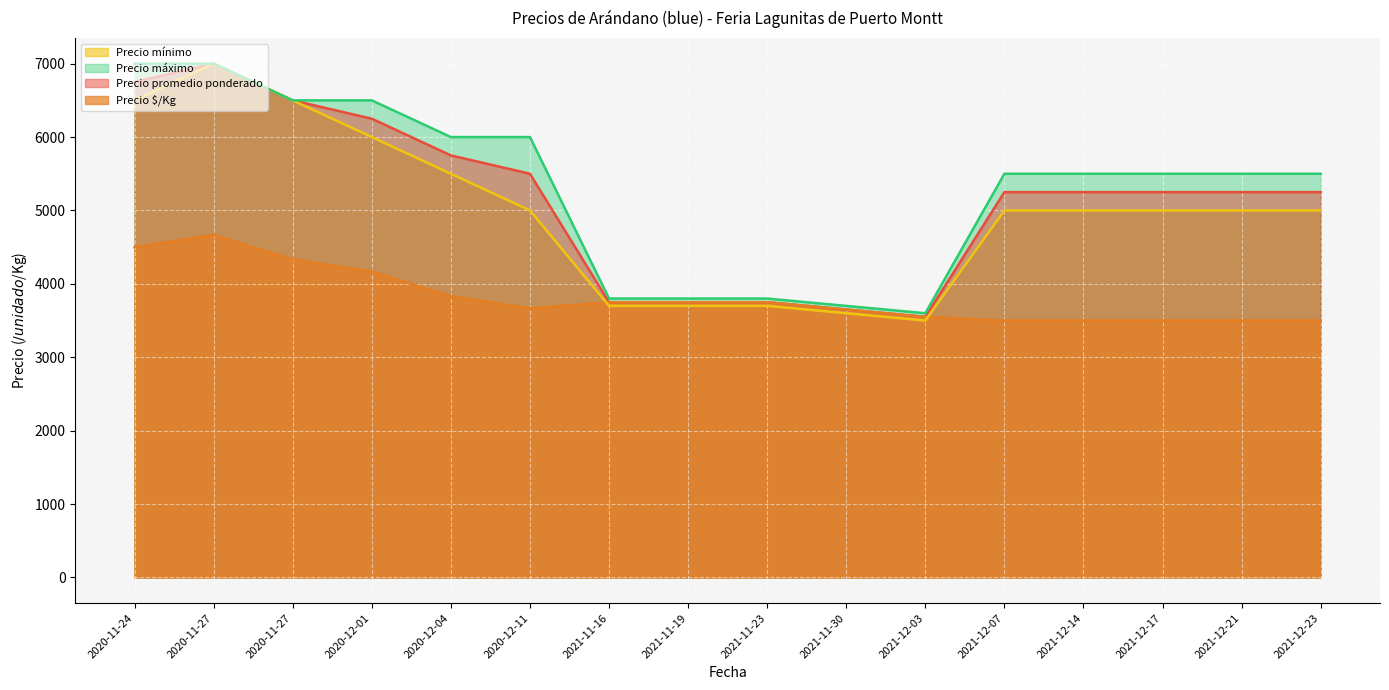

Does the chart display data point markers on the line(s)?

No